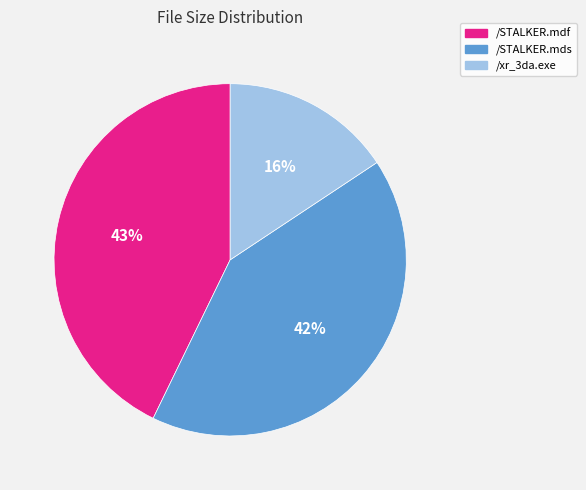

To the nearest percent, what portion does /xr_3da.exe represent?

16%